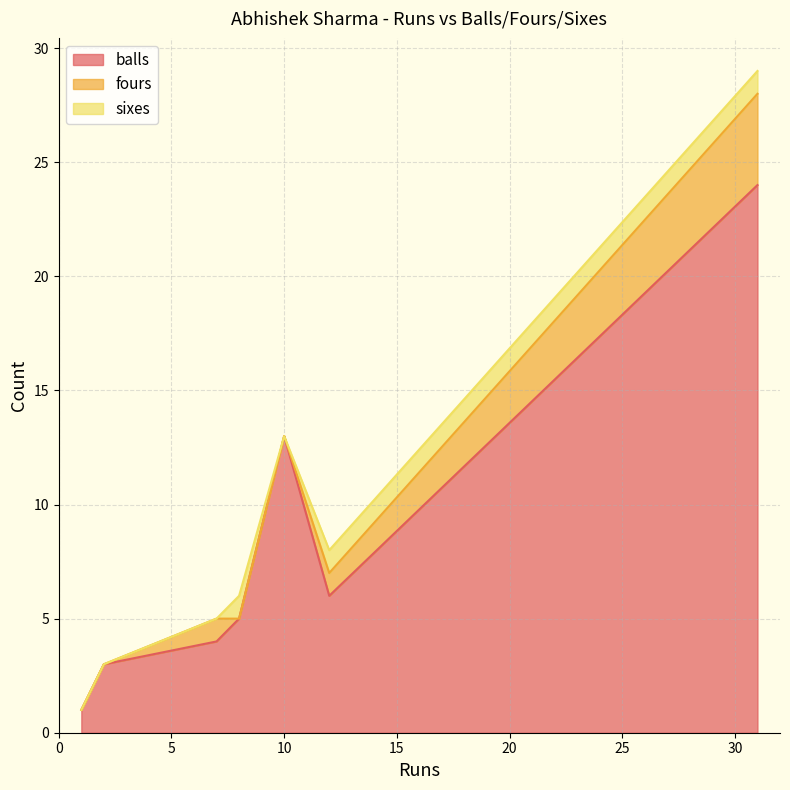

True or false: sixes has more than 2 points higher than both neighbors.

False